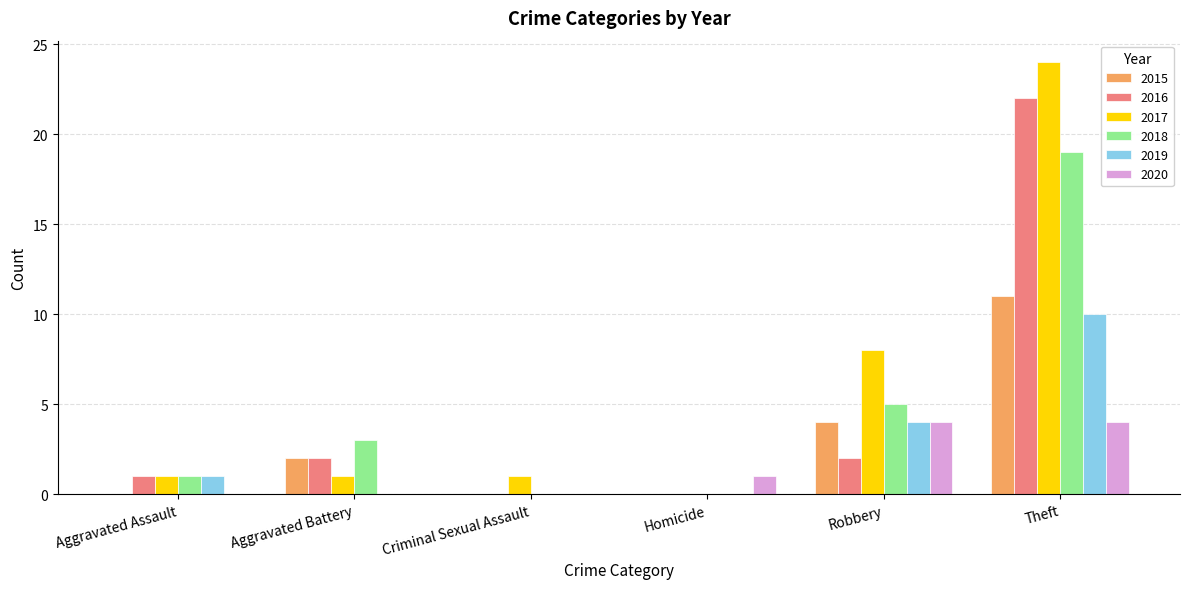

What are all the series names shown in the legend?

2015, 2016, 2017, 2018, 2019, 2020